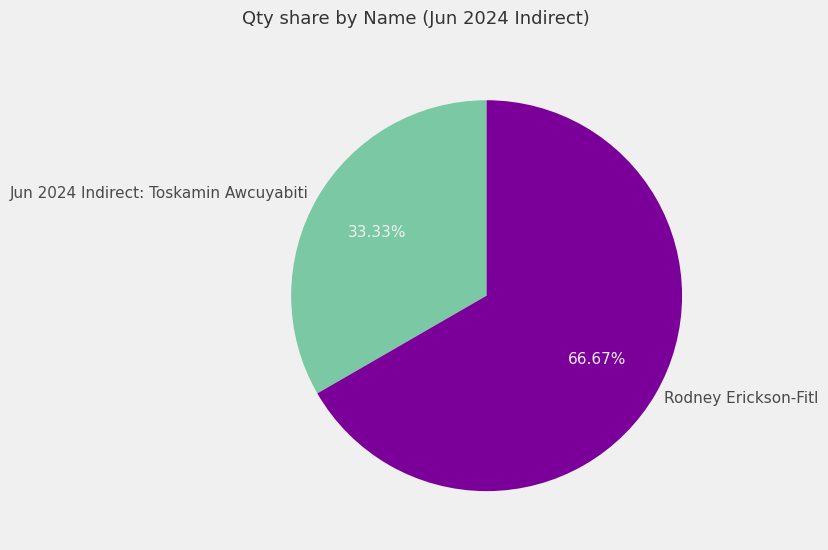

What is the smallest slice in the pie chart?

Jun 2024 Indirect: Toskamin Awcuyabiti